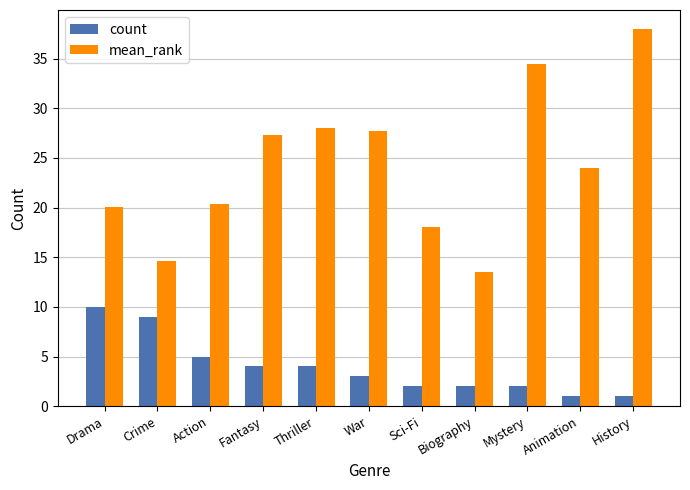

Which category has the highest value across all series?

History